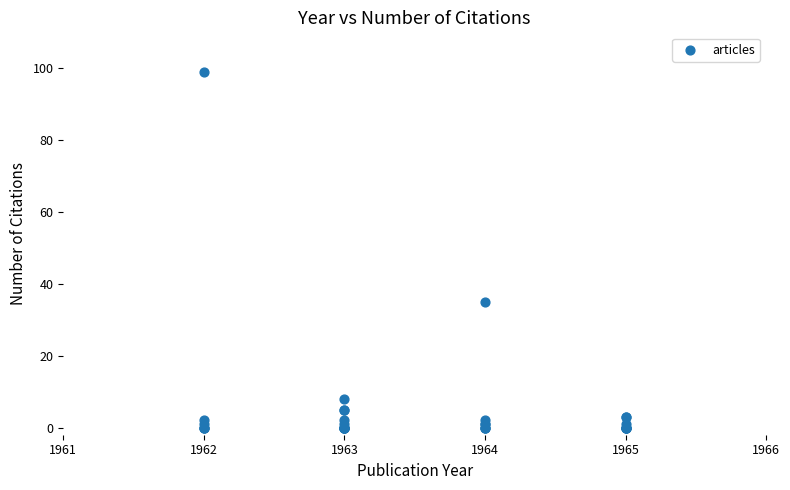

What Y value in the scatter plot is closest to 49?

35